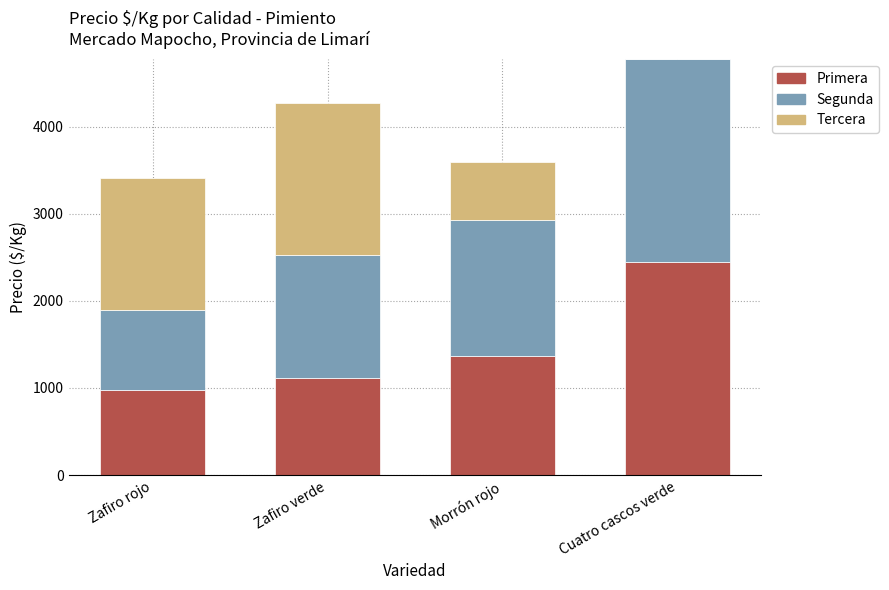

What is the sum of the Primera values at Zafiro rojo and Zafiro verde?

2093